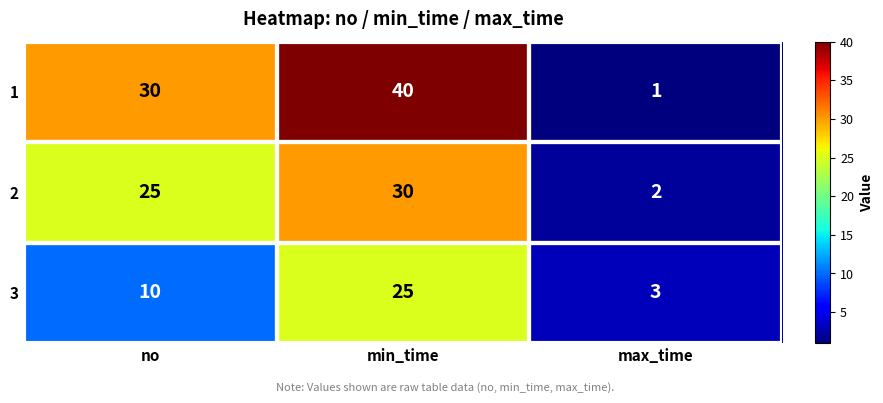

What is the difference between the second highest and minimum values in the 1 series?

29